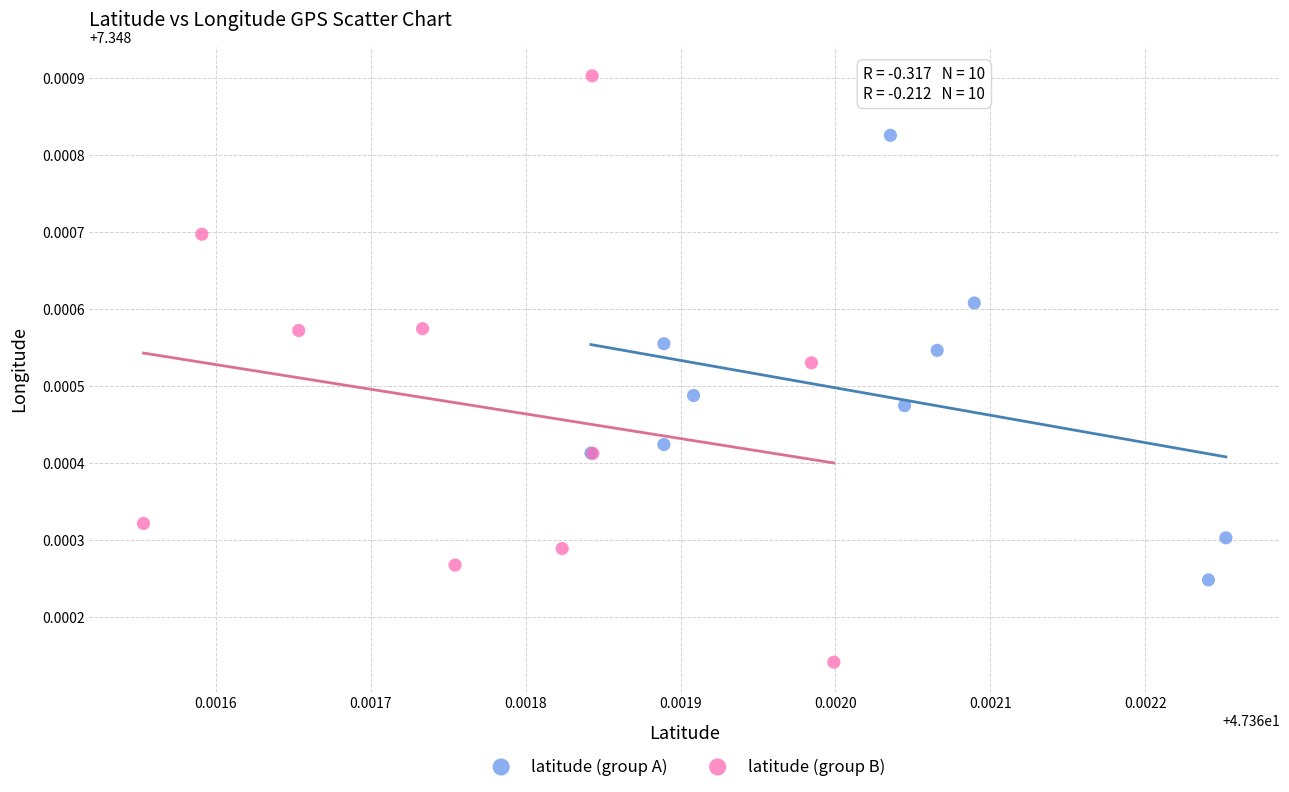

Which series reaches the minimum Y coordinate?

latitude (group B)